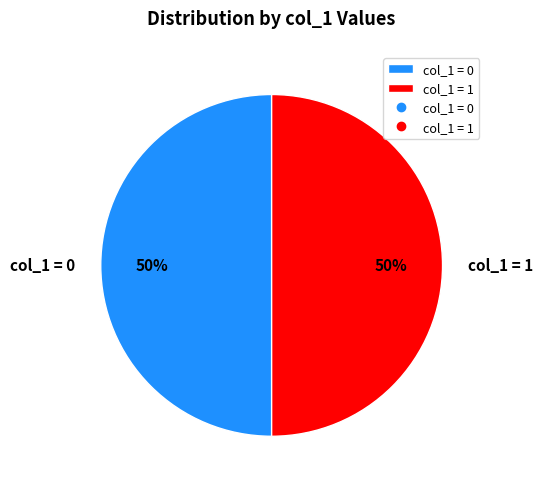

Is it true that col_1 = 0 is 39% of the pie?

False